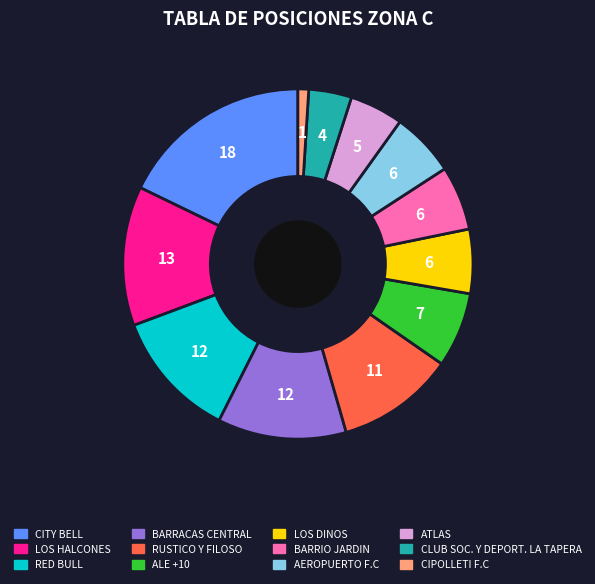

What is the smallest slice in the pie chart?

CIPOLLETI F.C